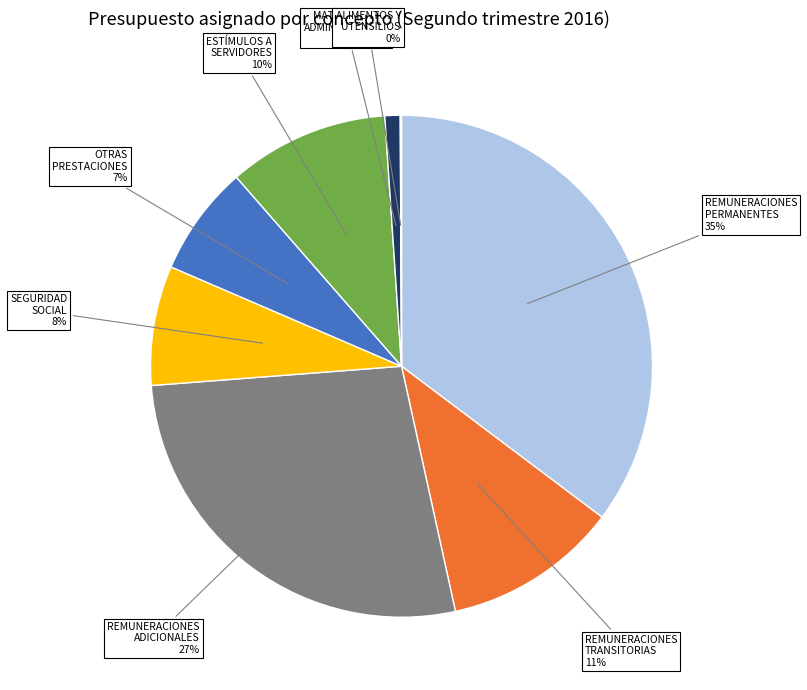

Is it true that REMUNERACIONES PERMANENTES is 49% of the pie?

False